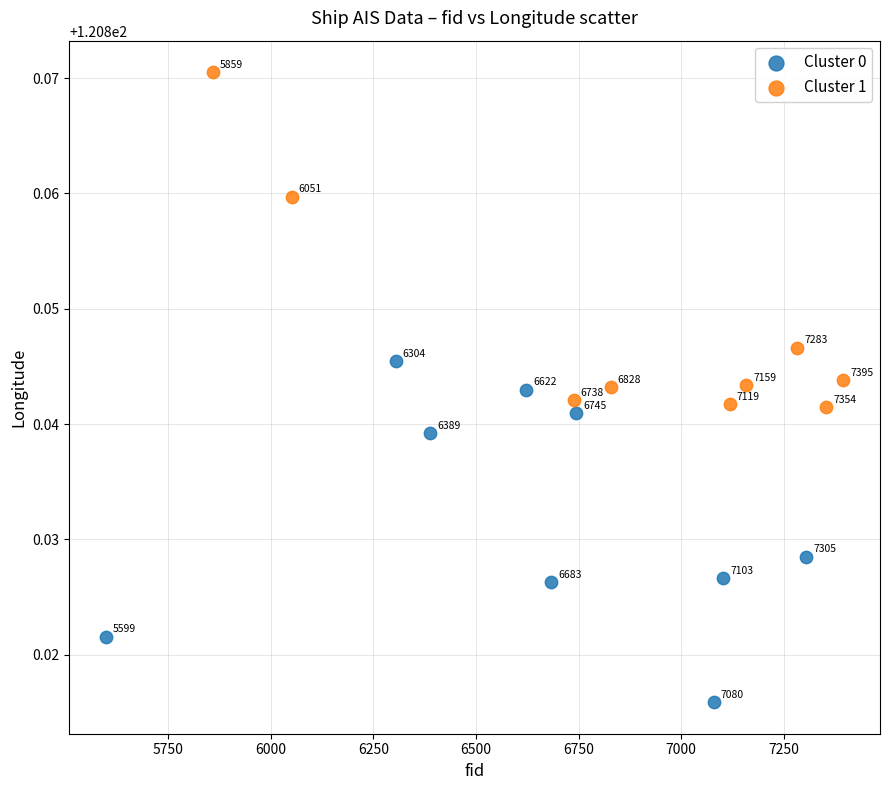

Which series contains the lowest Y value?

Cluster 0